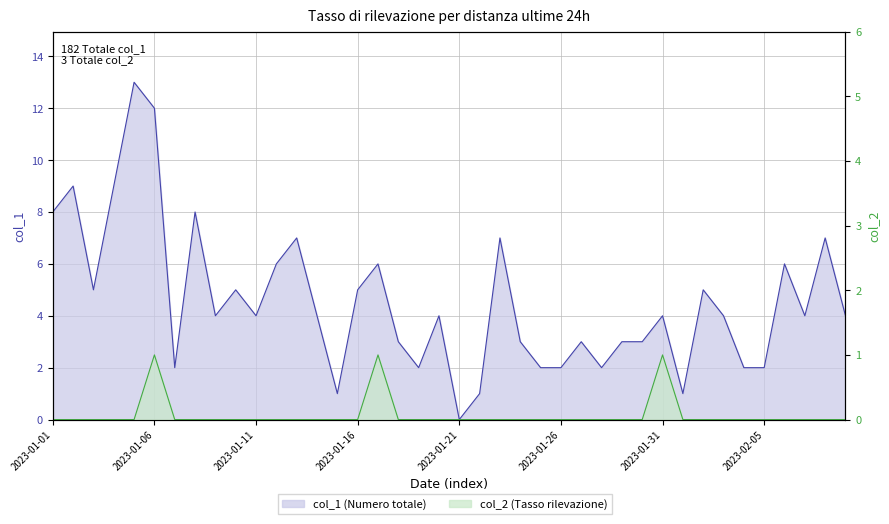

Which series has the widest spread of values?

col_1